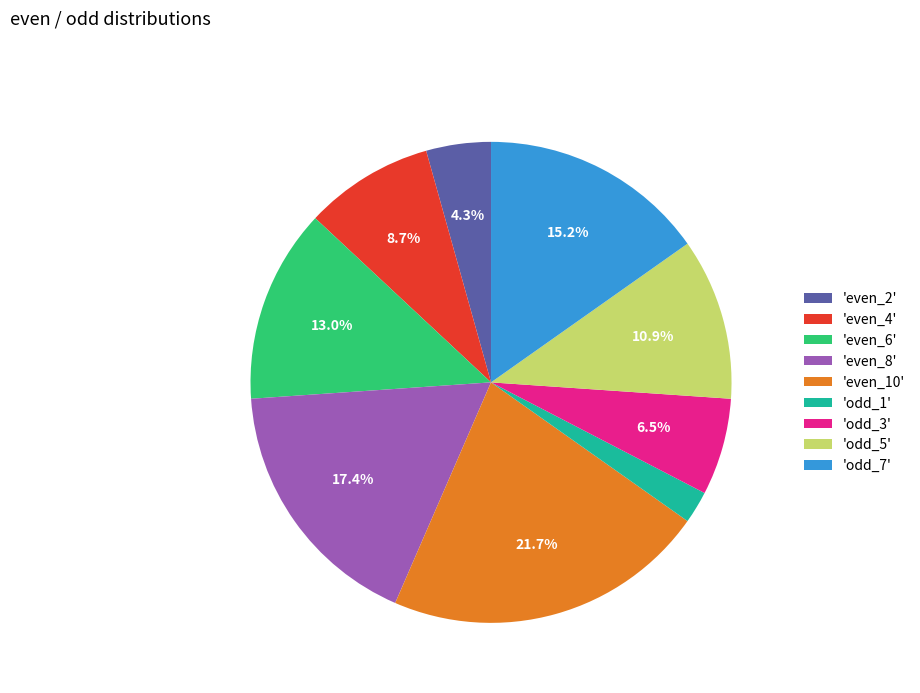

Which has a higher value, 'odd_7' or 'even_8'?

'even_8'